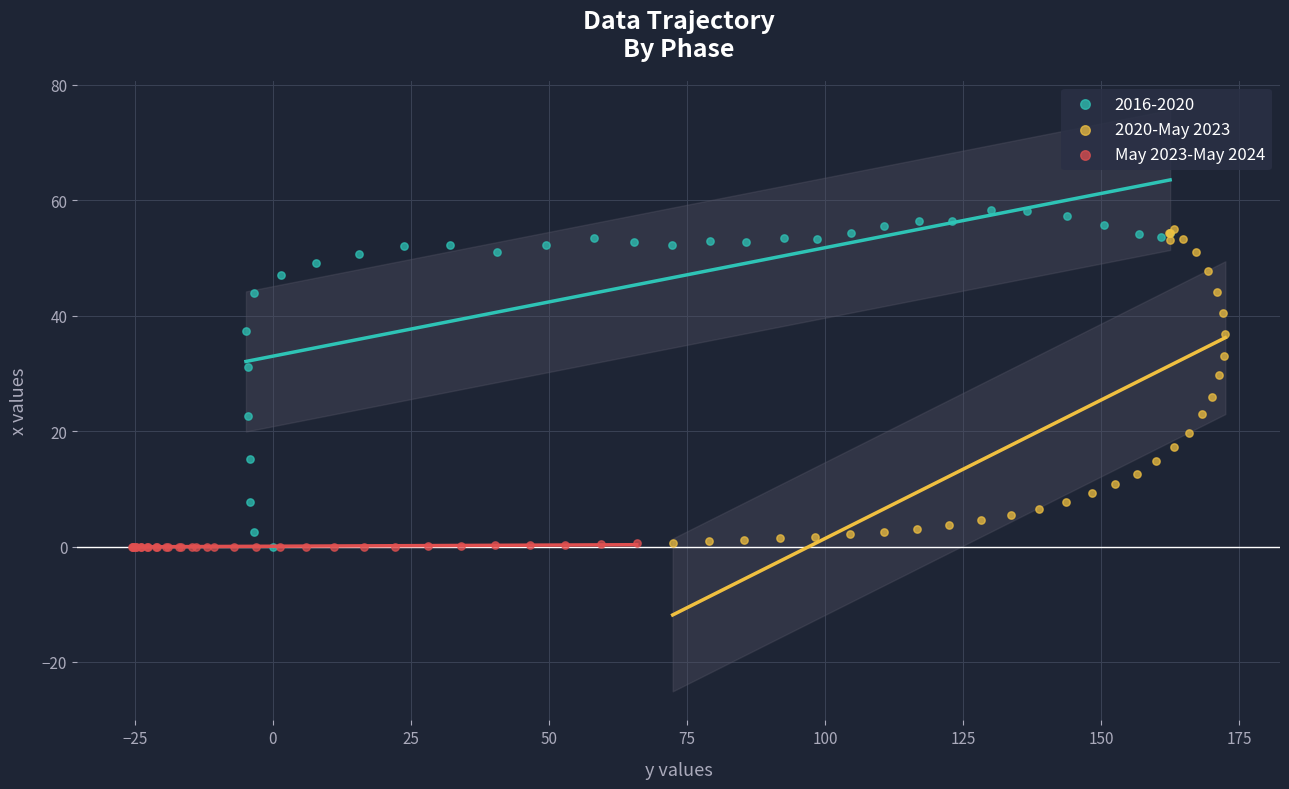

Which series has the largest Y range (max minus min)?

2016-2020